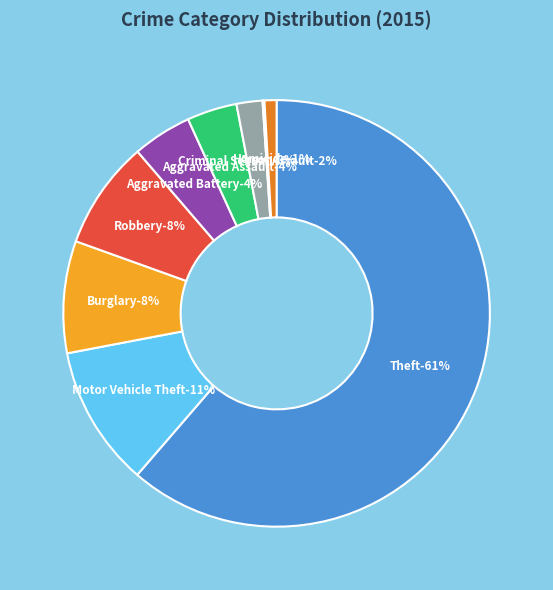

What percentage is the Aggravated Battery slice, to the nearest percent?

4%